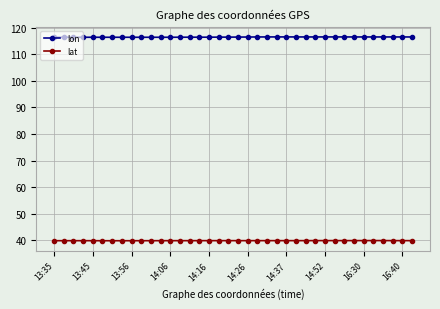

What is the minimum value for lon?

116.4